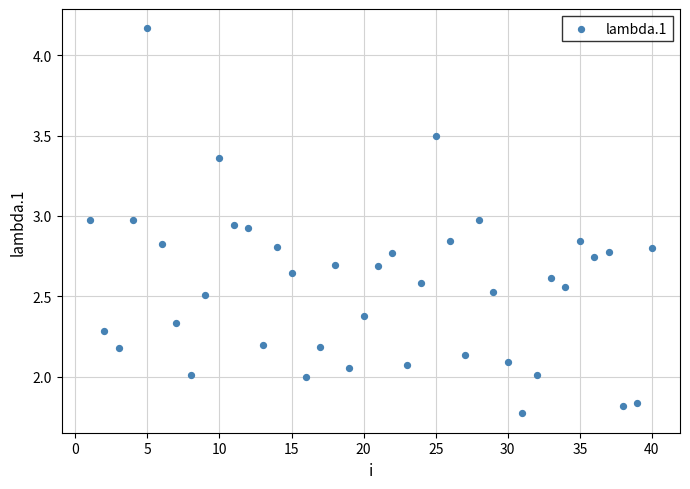

What is the range of Y values (max minus min)?

2.4